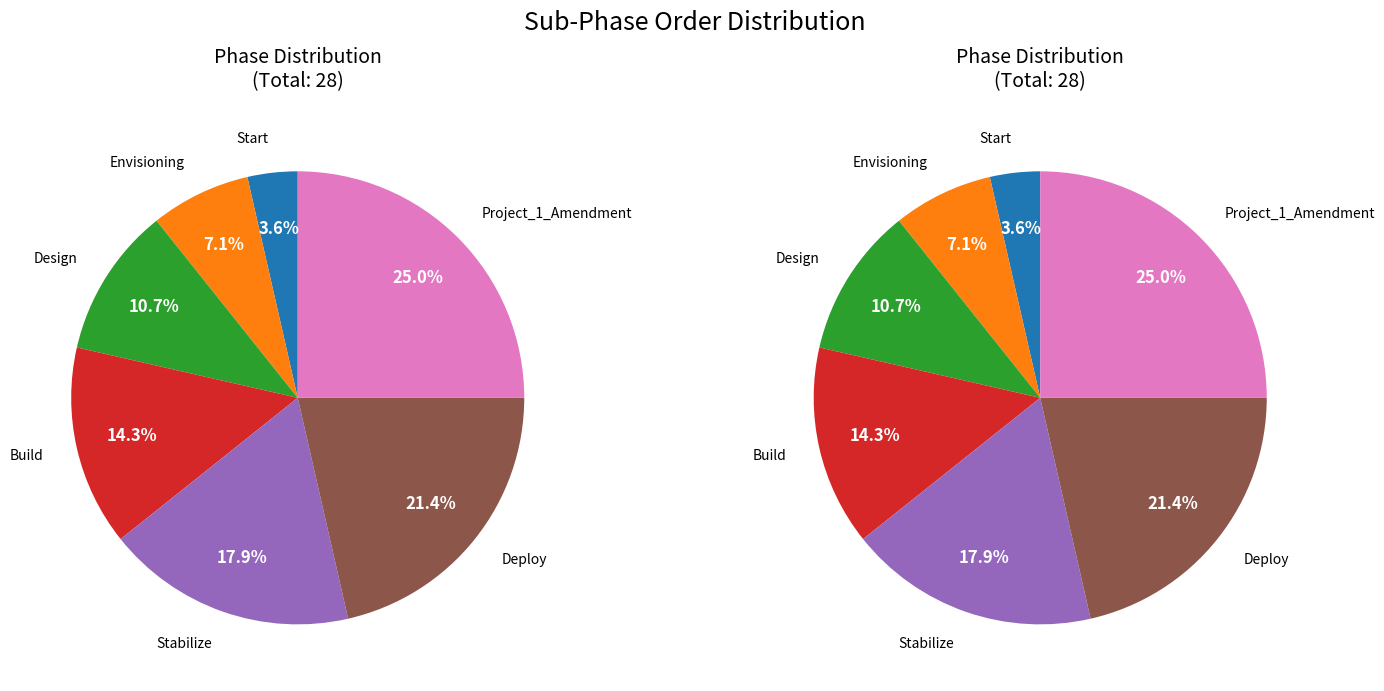

What is the smallest slice in the pie chart?

Start